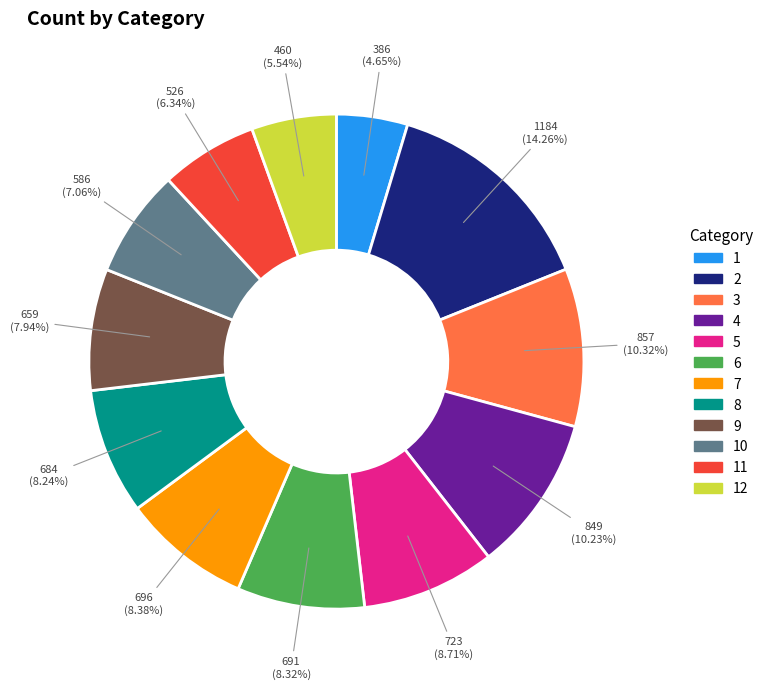

Between 10 and 12, which is larger?

10